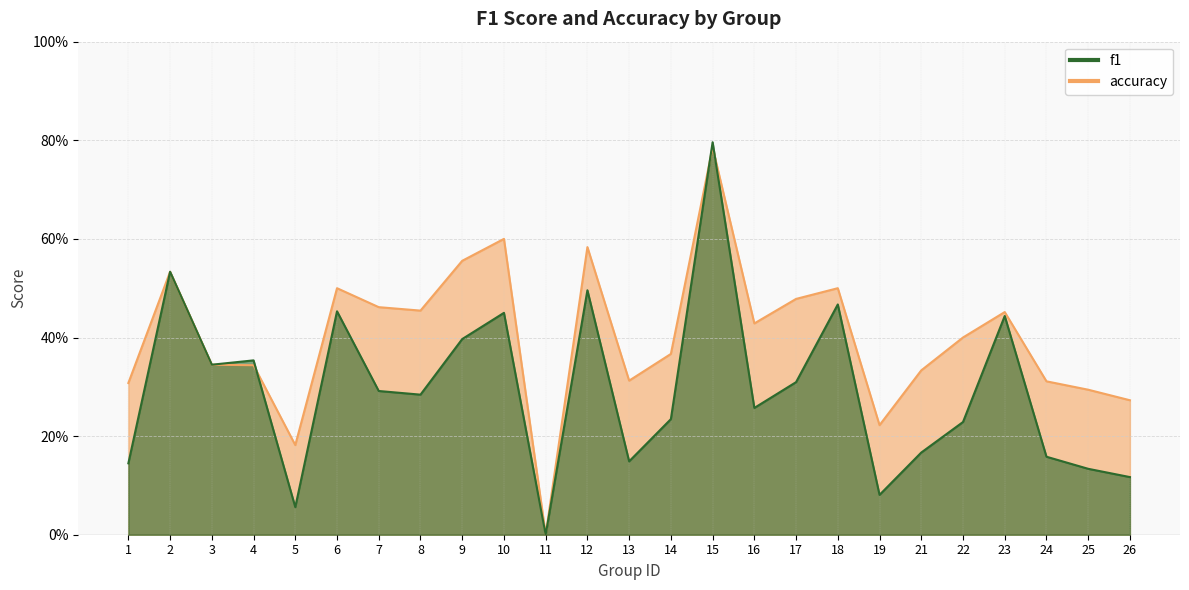

After their last crossing, which series has the higher values: f1 or accuracy?

accuracy